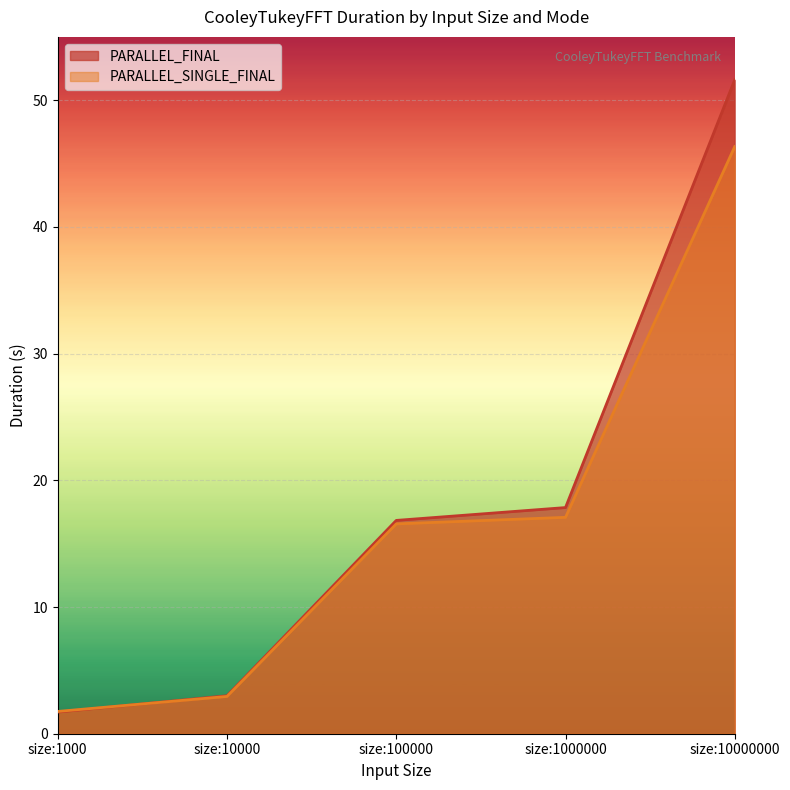

At which label is PARALLEL_FINAL closest to 26?

size:1000000